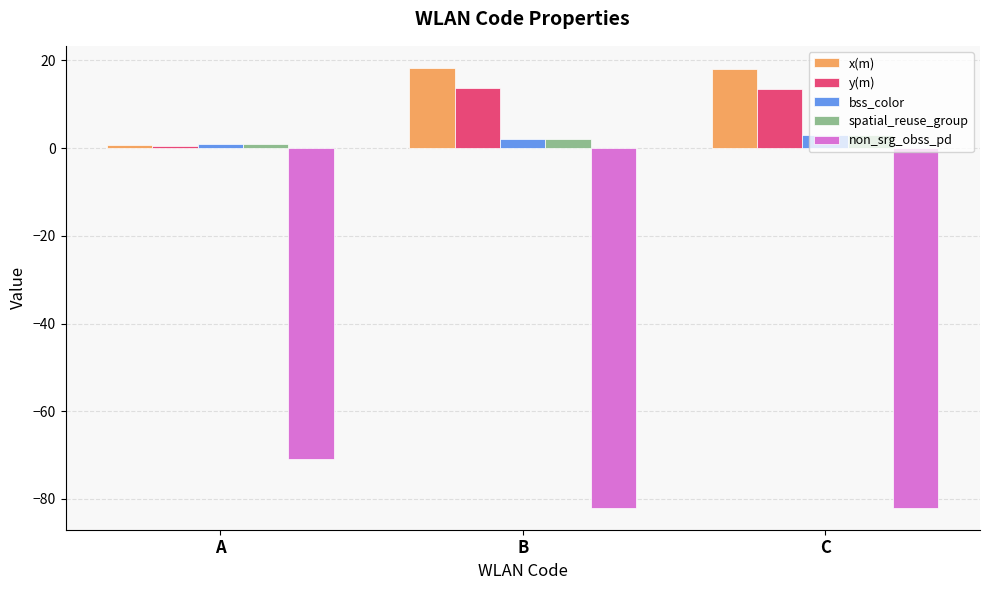

Which series has the largest total across all categories?

x(m)